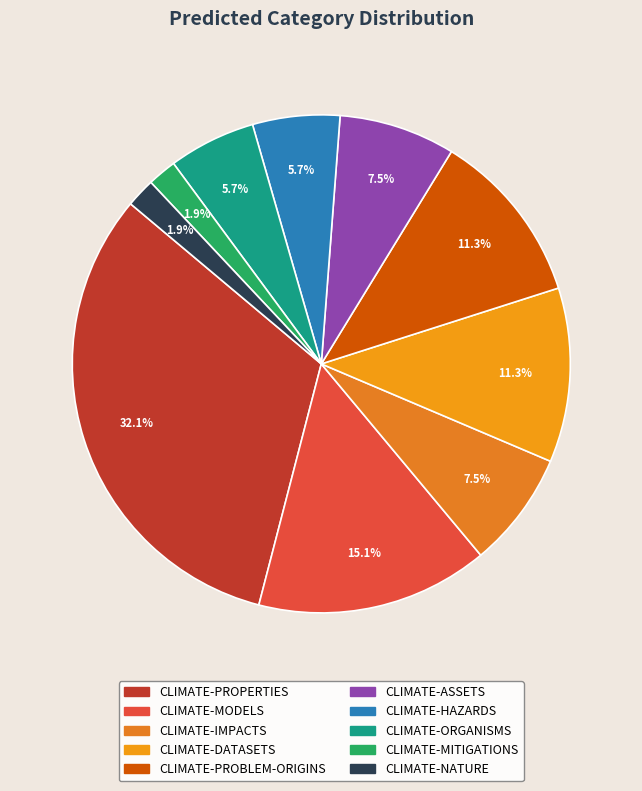

To the nearest percent, what is the difference between the CLIMATE-PROBLEM-ORIGINS and CLIMATE-HAZARDS slice percentages?

6%